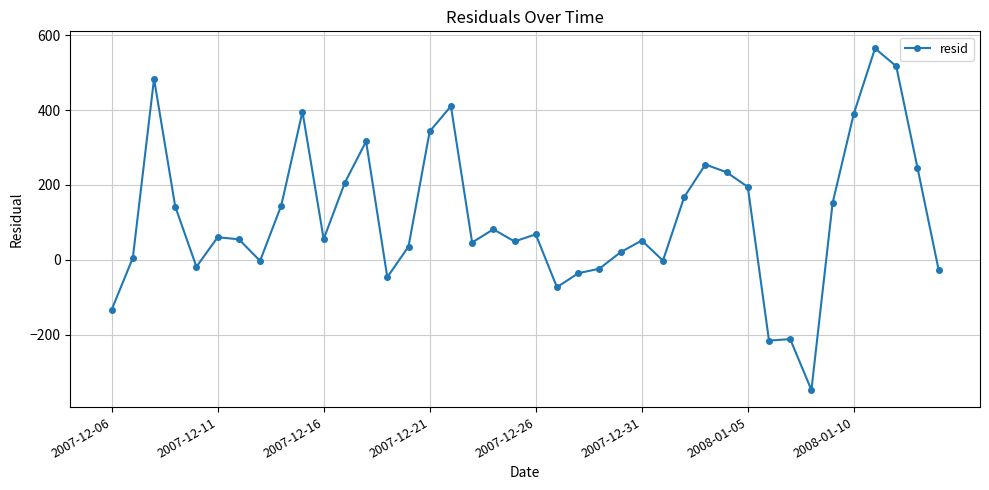

What is the value of the 37th point from the left?

565.1